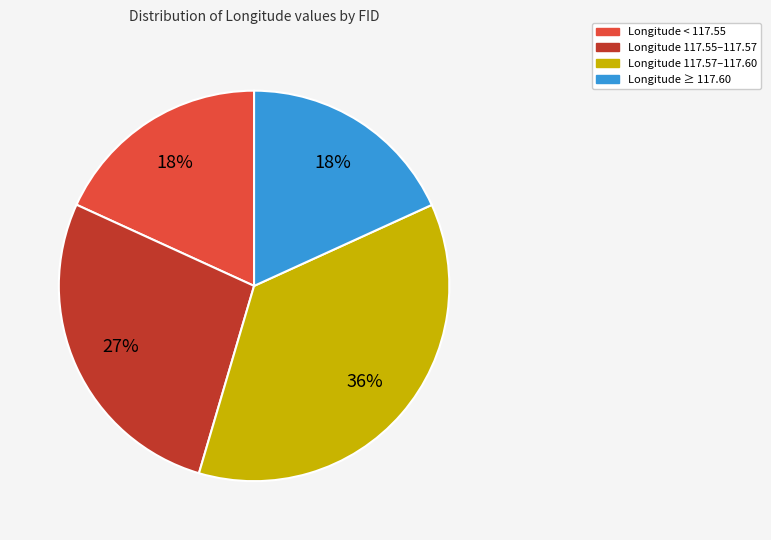

True or false: Longitude < 117.55 accounts for 27% of the total.

False